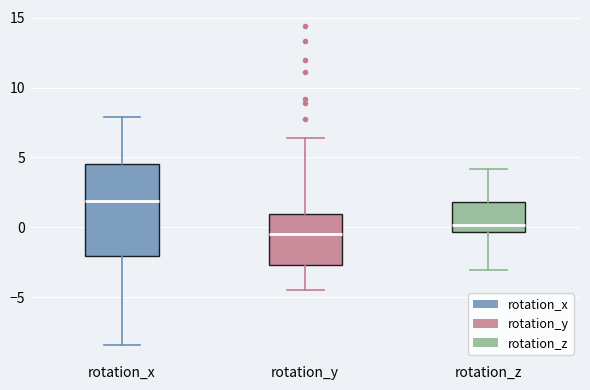

Where does the lower whisker of the box for rotation_x end on the y-axis? The values are not printed on the chart, so give them approximately, as read against the axis.

-8.5